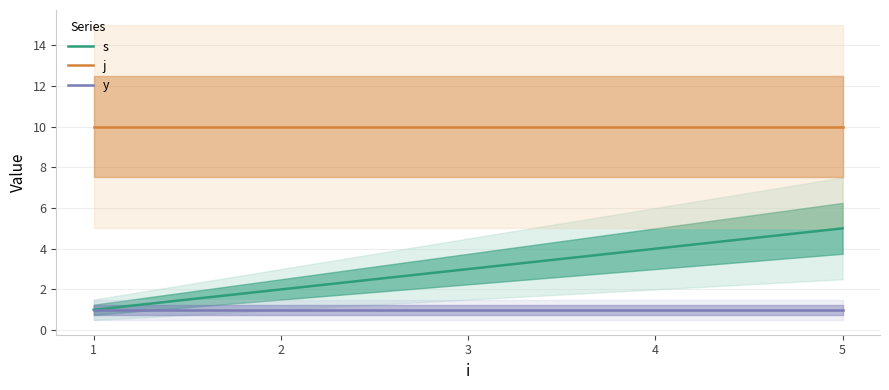

True or false: s and j cross at least once.

False